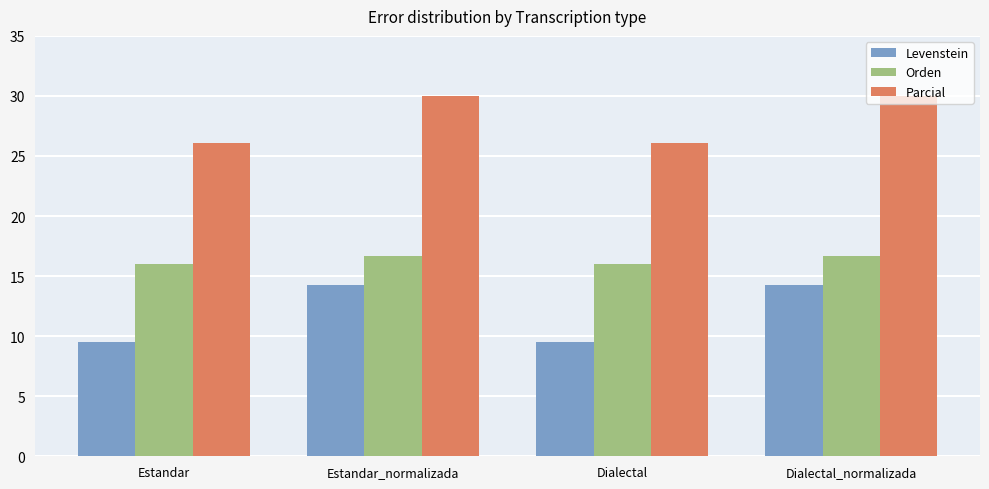

How many values in the Parcial series exceed 30?

2